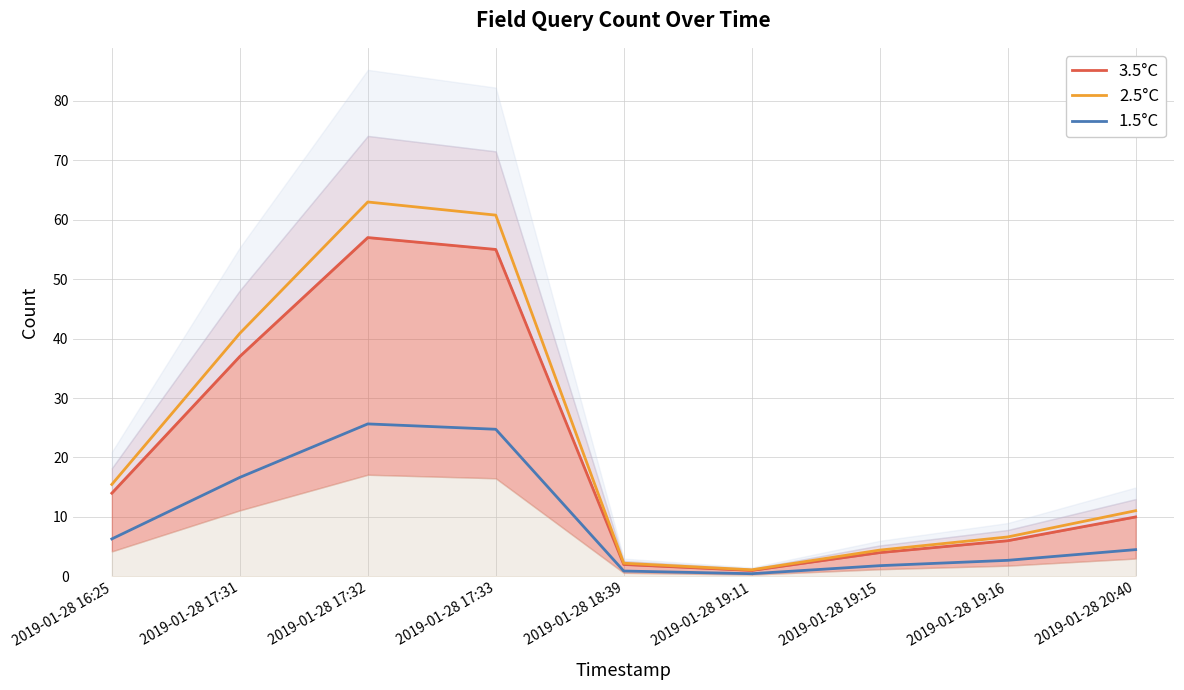

Which series has the largest total across all categories?

2.5°C